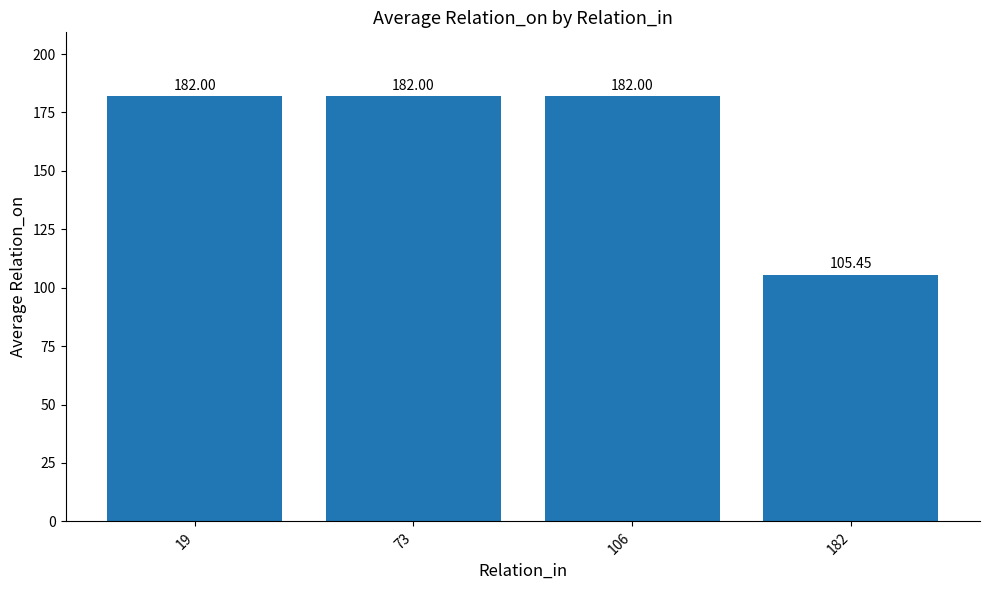

What is the average value?

162.9